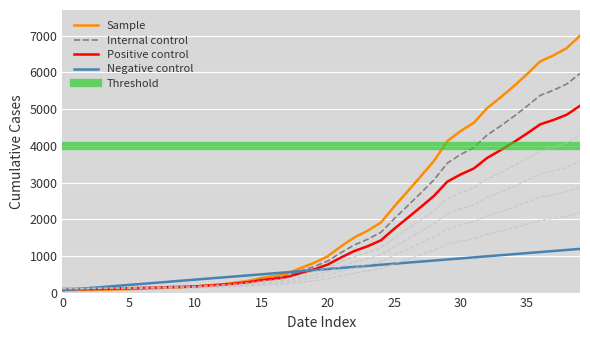

What is the greatest value displayed?

7003